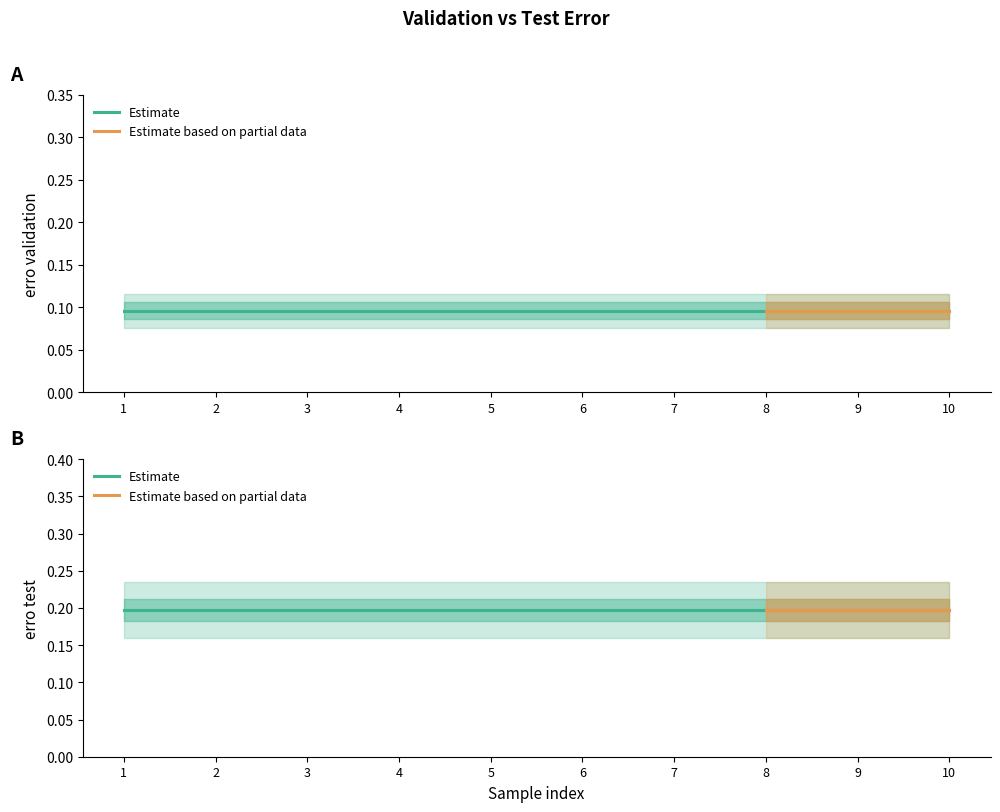

What is the sum of the erro validation values at 1 and 3?

0.2